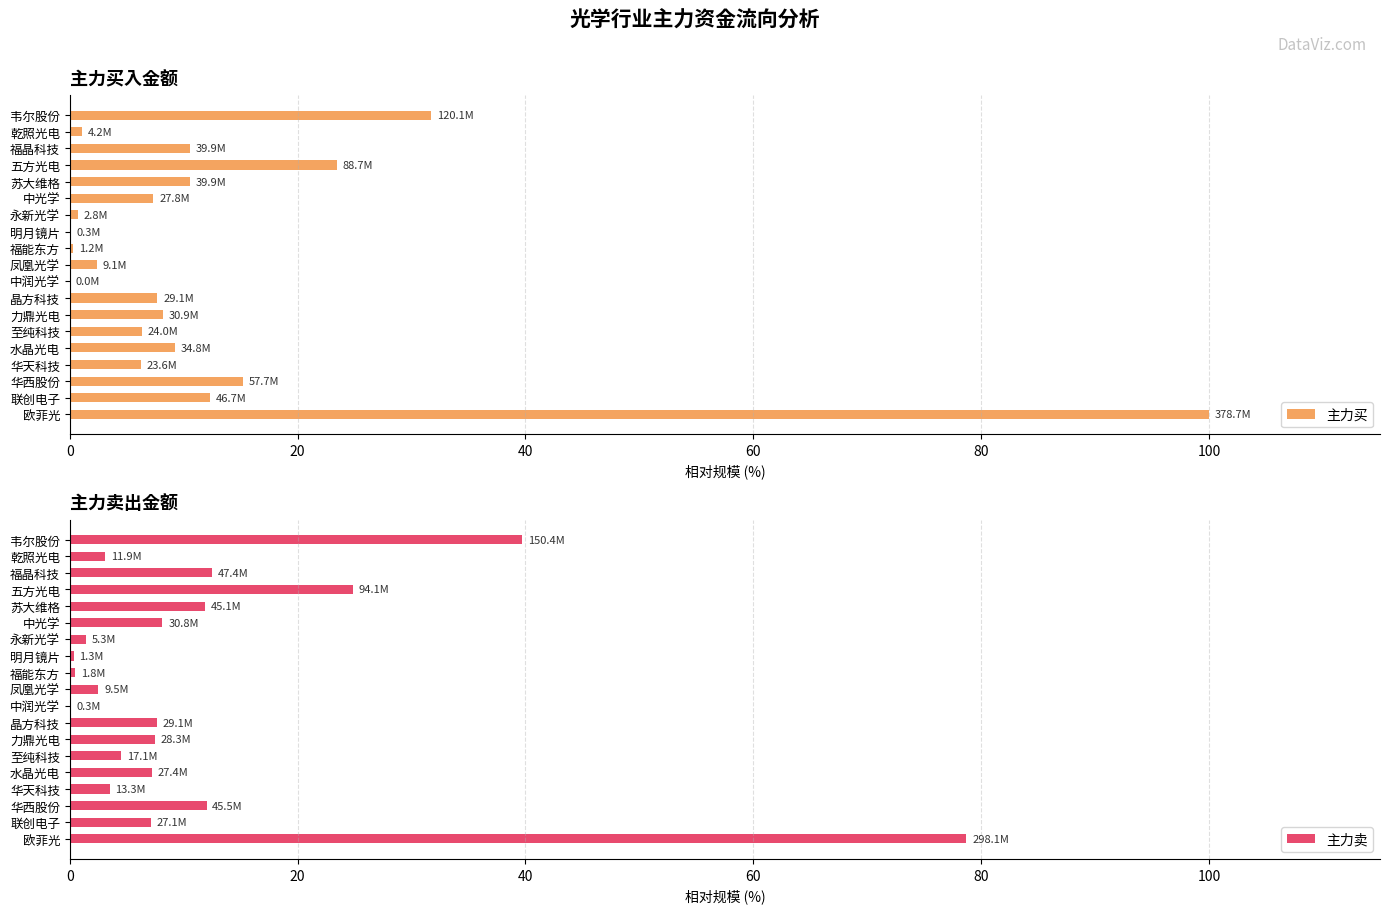

The value of 主力买 at 至纯科技 is 6.3. True or false?

True